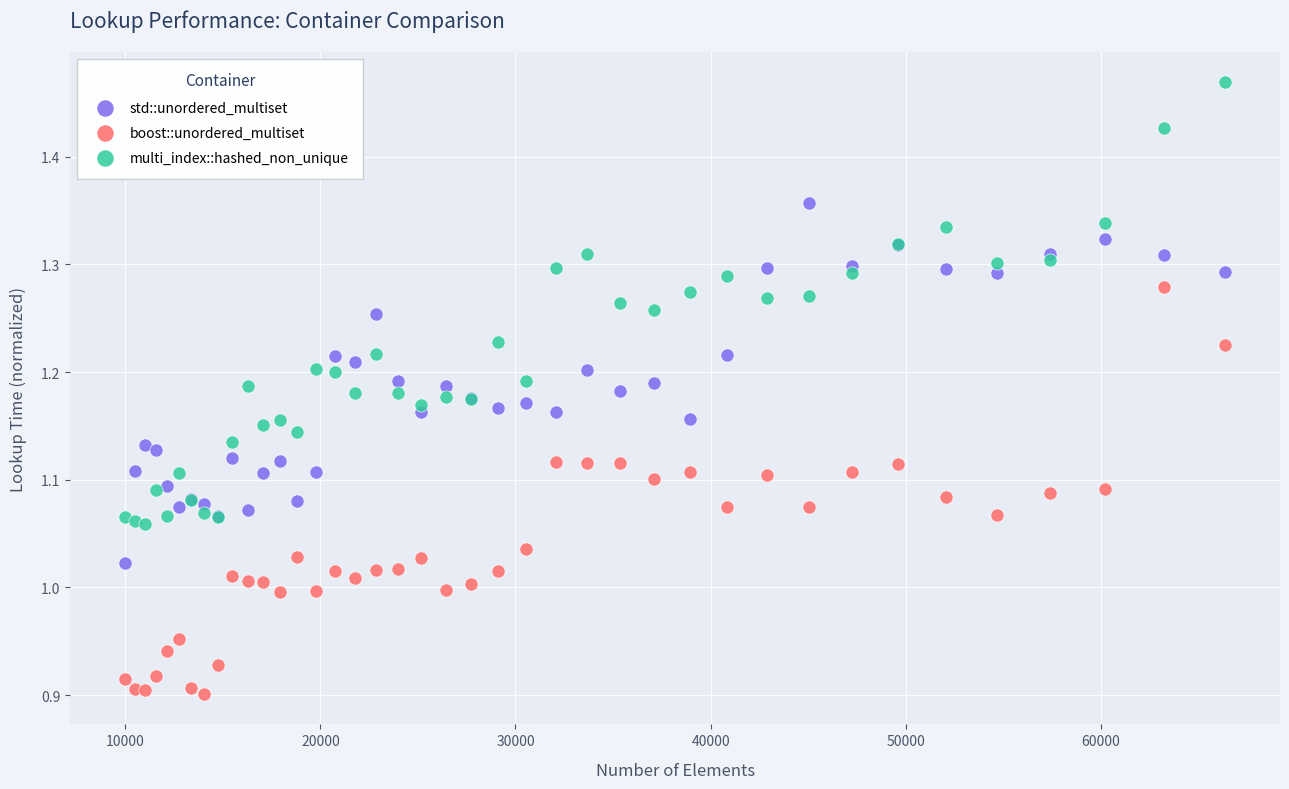

Which series has the widest spread of Y values?

multi_index::hashed_non_unique